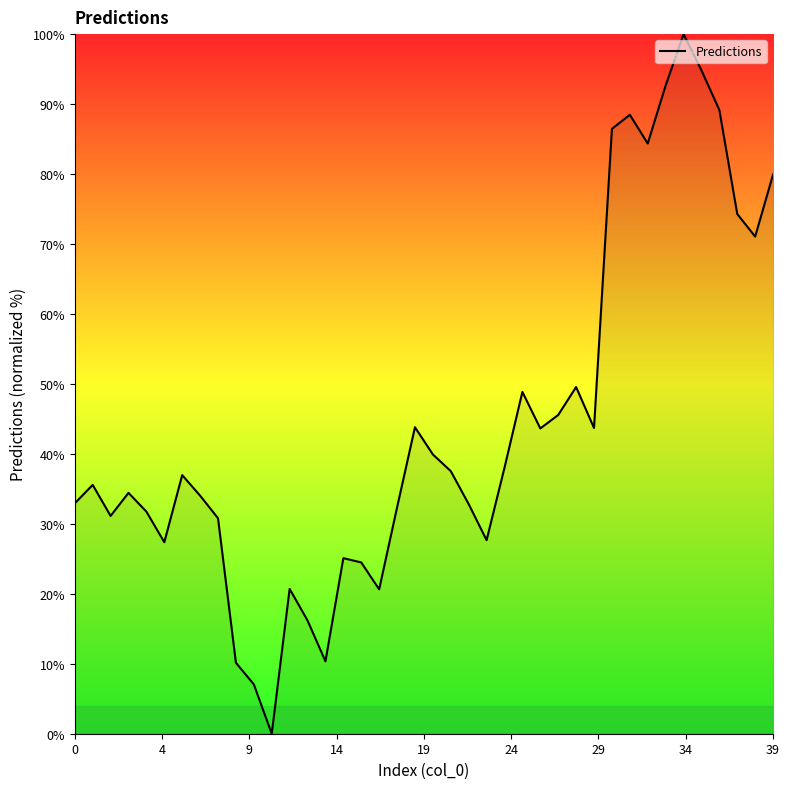

What is the greatest value displayed?

100.0